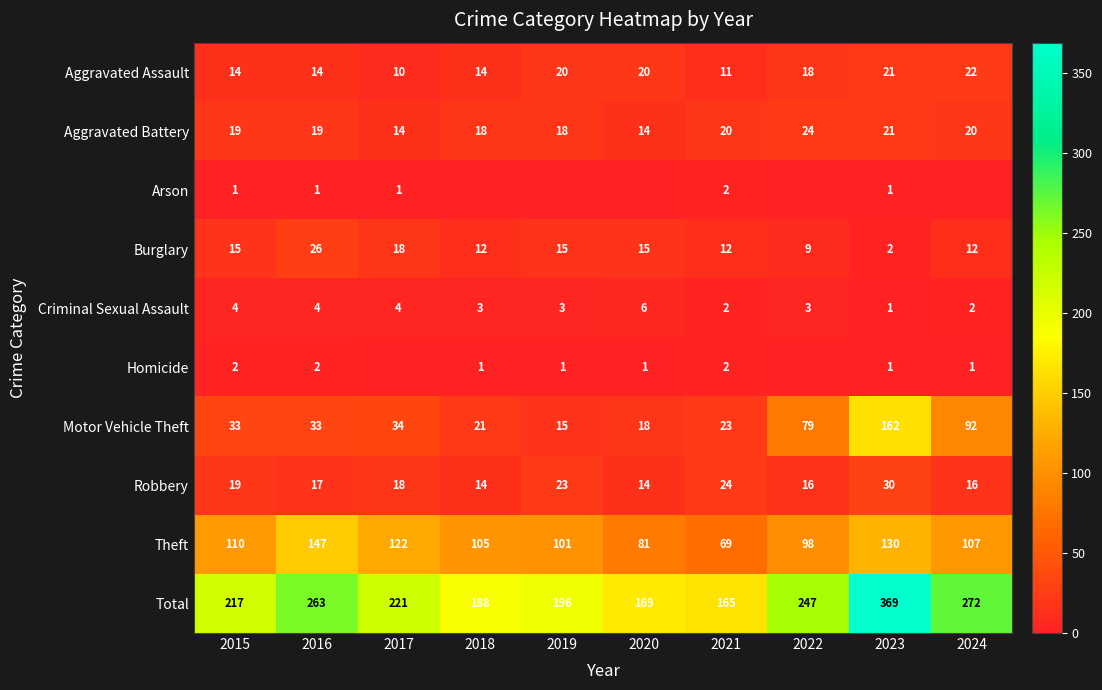

Is it true that Aggravated Battery equals 18 at 2019?

True